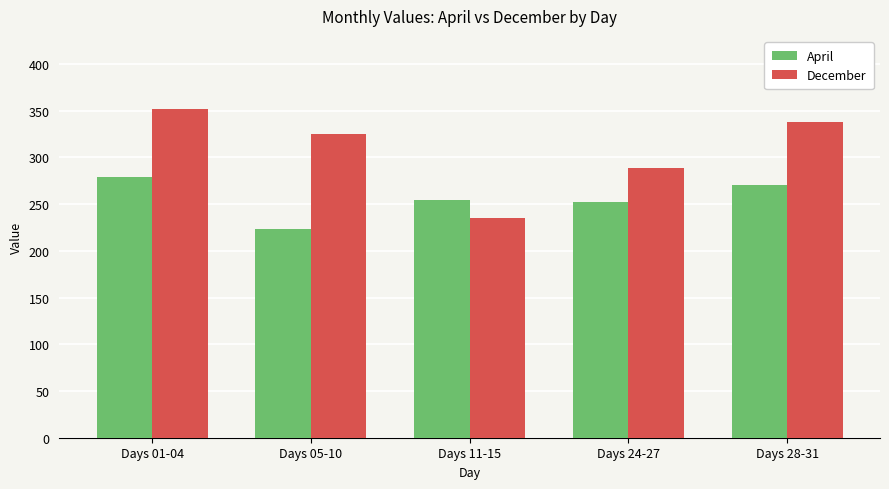

Does the chart contain any negative values?

No